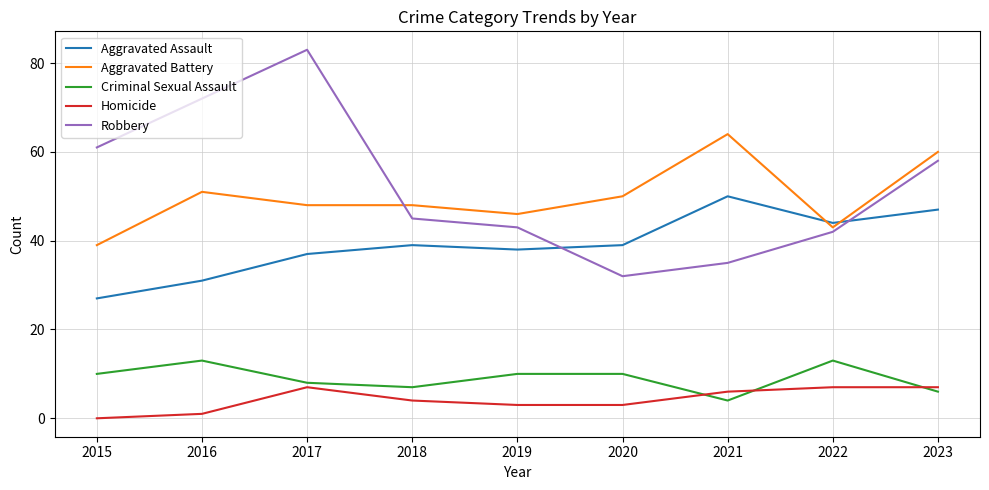

Is it true that Aggravated Assault equals 12 at 2016?

False